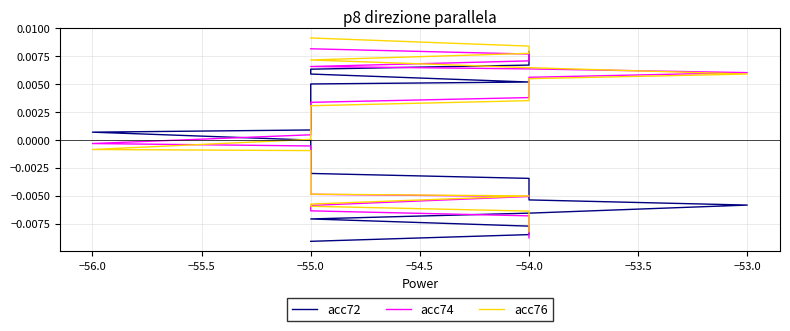

Which series has the widest spread of values?

acc76